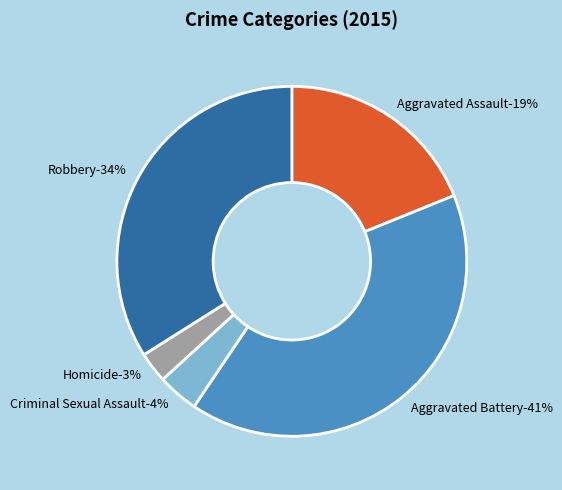

To the nearest percent, what portion does Criminal Sexual Assault represent?

4%